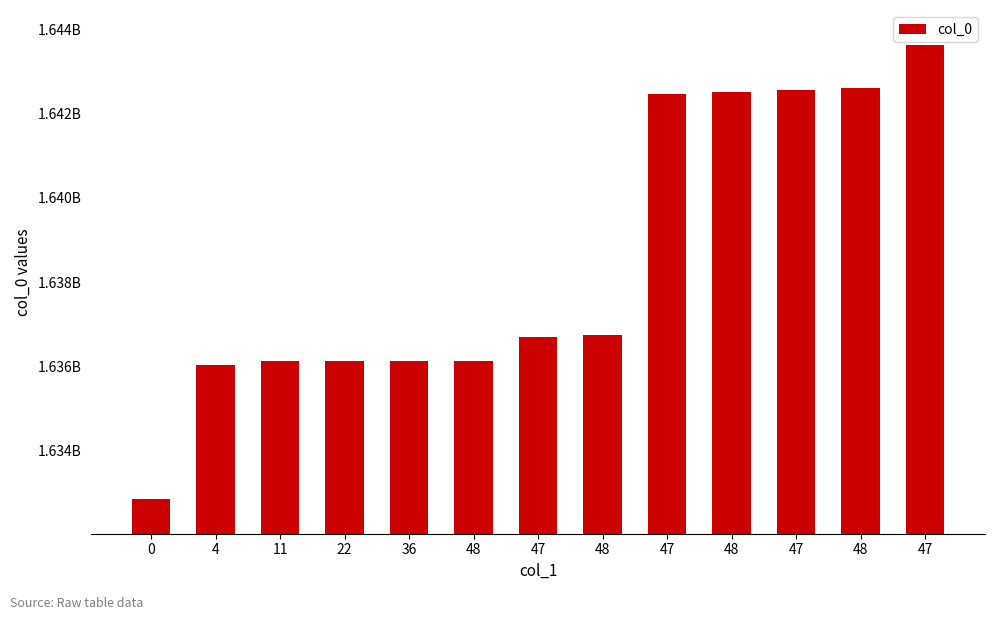

What is the sum of all values?

21300621336